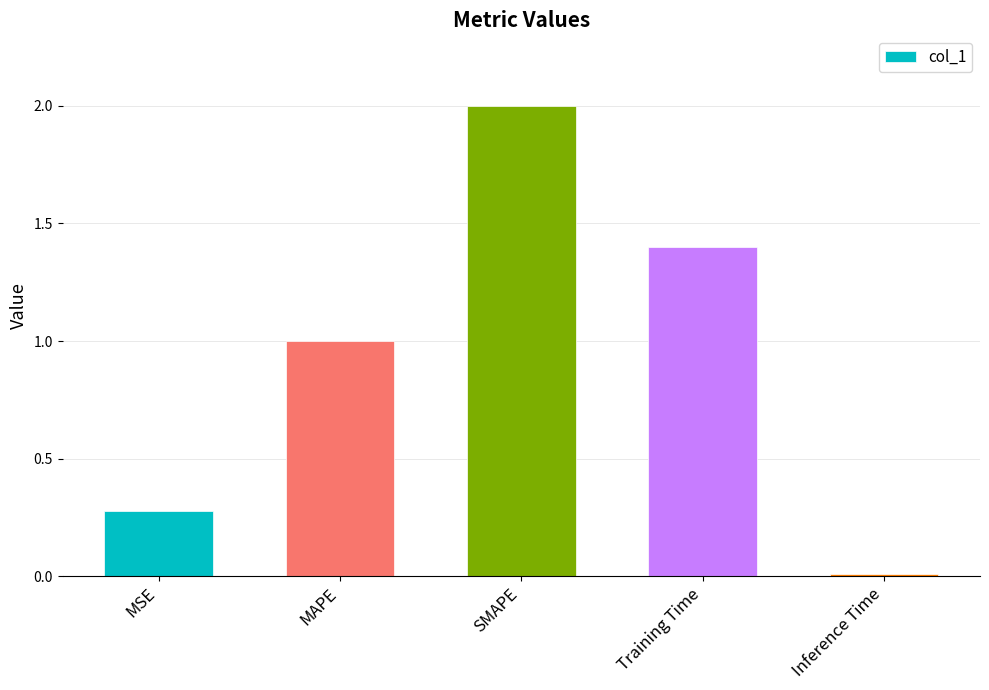

What is the approximate value at Training Time?

1.4